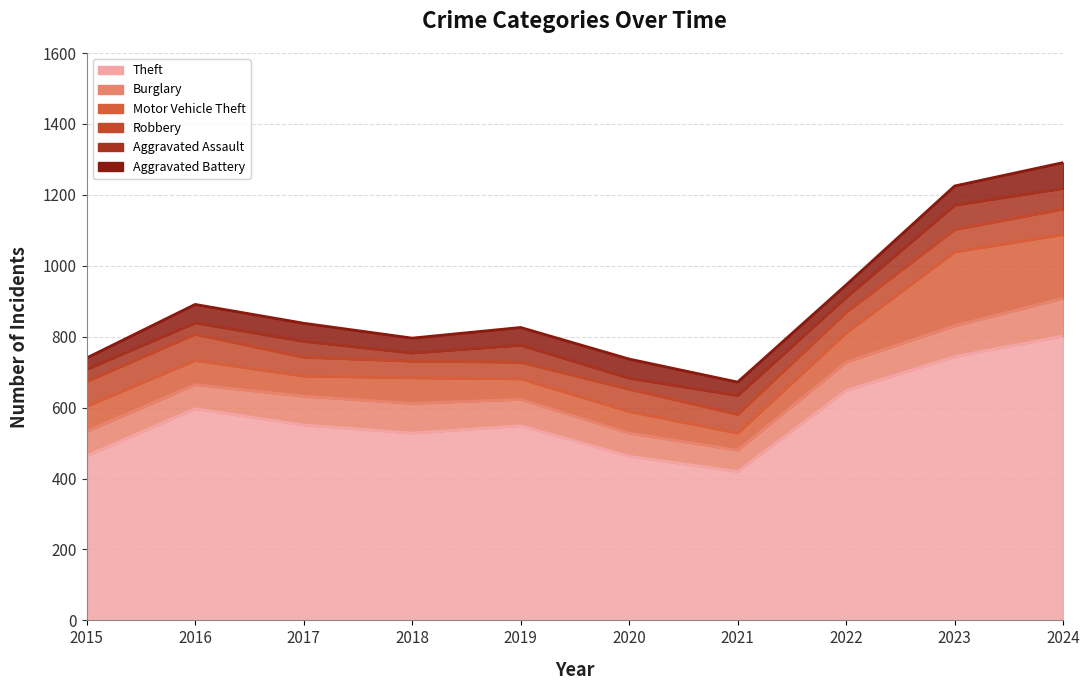

True or false: Robbery and Theft cross at least once.

False